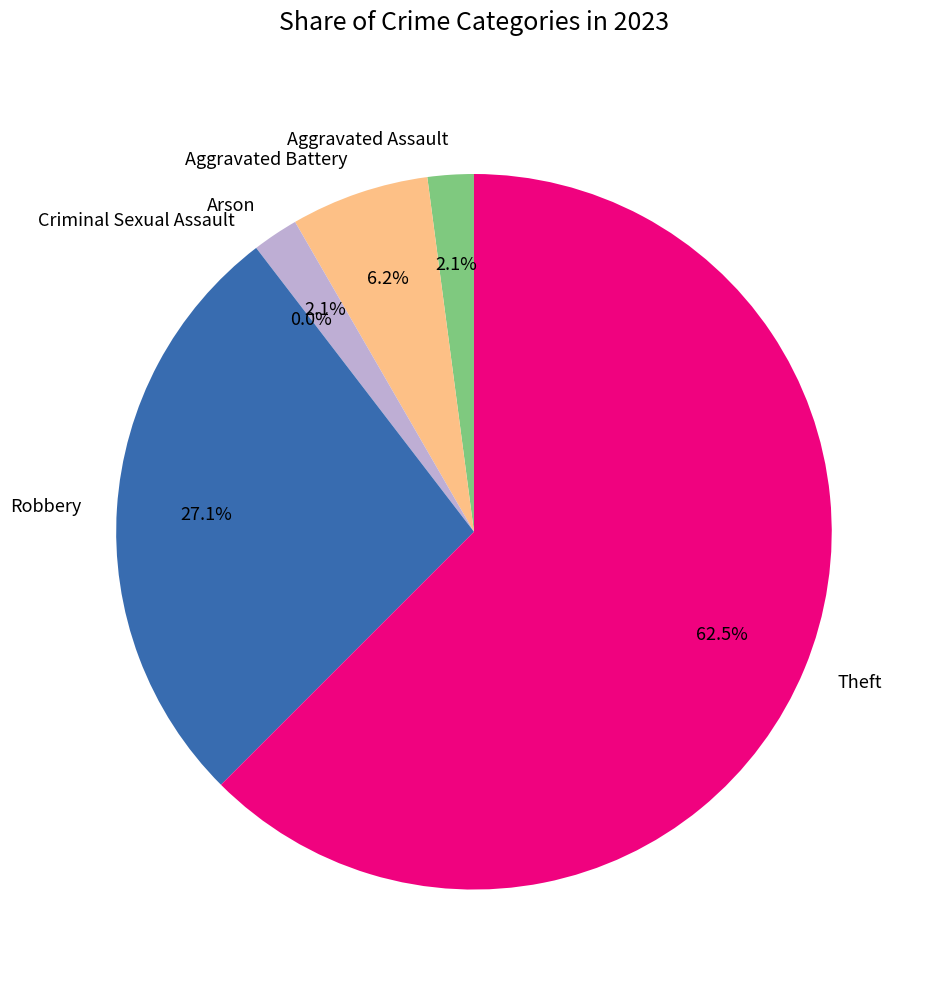

True or false: Robbery accounts for 27% of the total.

True